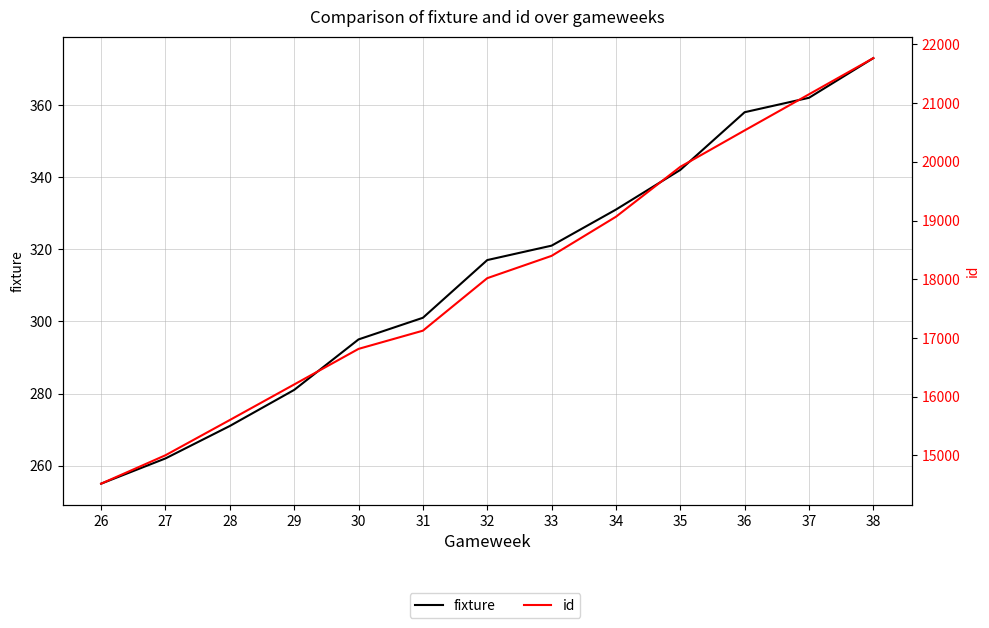

What is the average value of the fixture series?

313